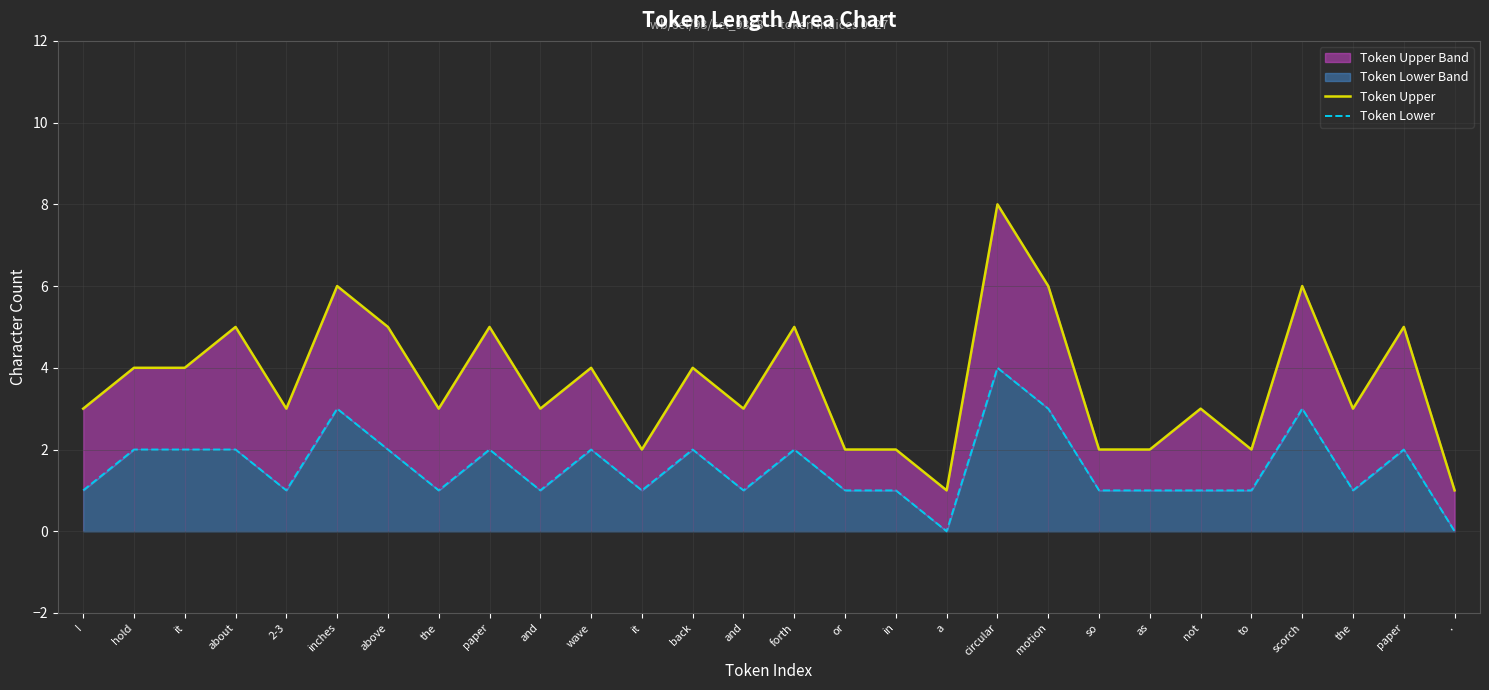

Reading left to right, list all the values displayed in this chart.

Token Upper: 3	4	4	5	3	6	5	3	5	3	4	2	4	3	5	2	2	1	8	6	2	2	3	2	6	3	5	1
Token Lower: 1	2	2	2	1	3	2	1	2	1	2	1	2	1	2	1	1	0	4	3	1	1	1	1	3	1	2	0